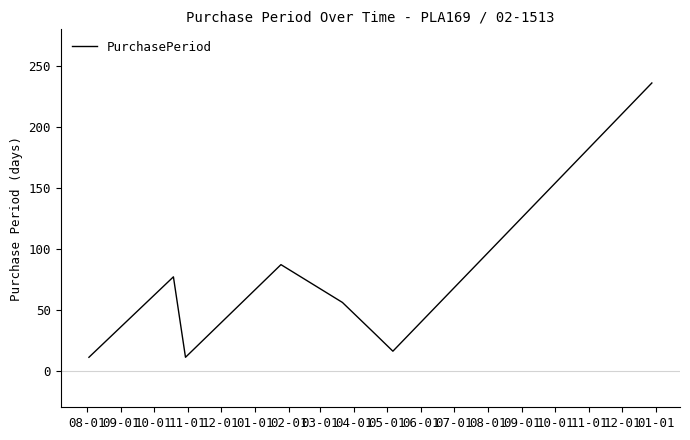

What is the difference between the maximum and minimum values?

225